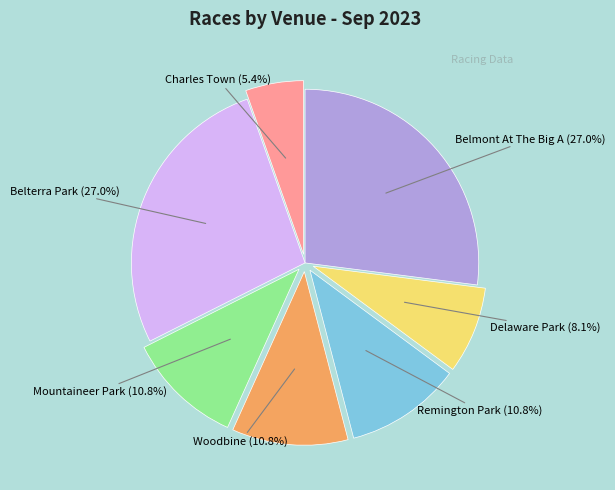

What is the smallest slice in the pie chart?

Charles Town